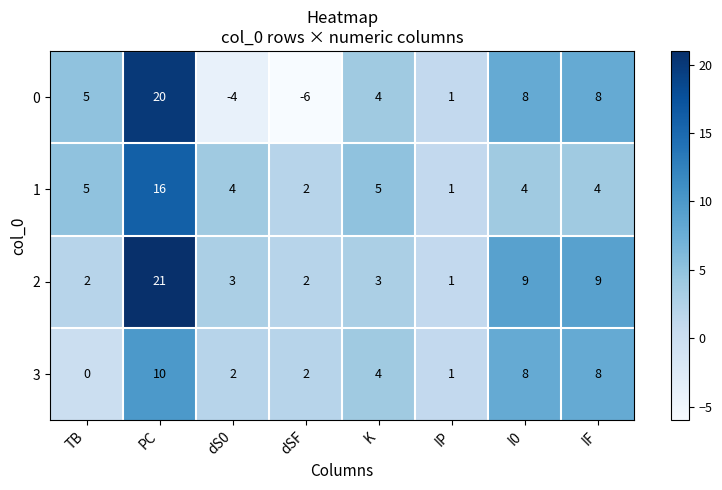

Which label corresponds to the smallest value in the chart?

dSF